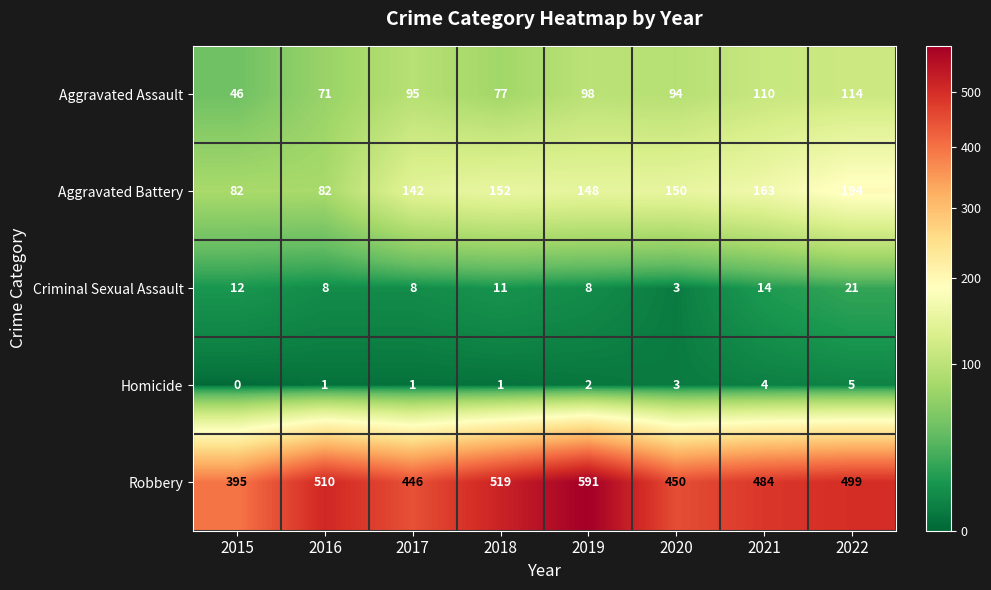

What is the sum of all Aggravated Battery values?

1113